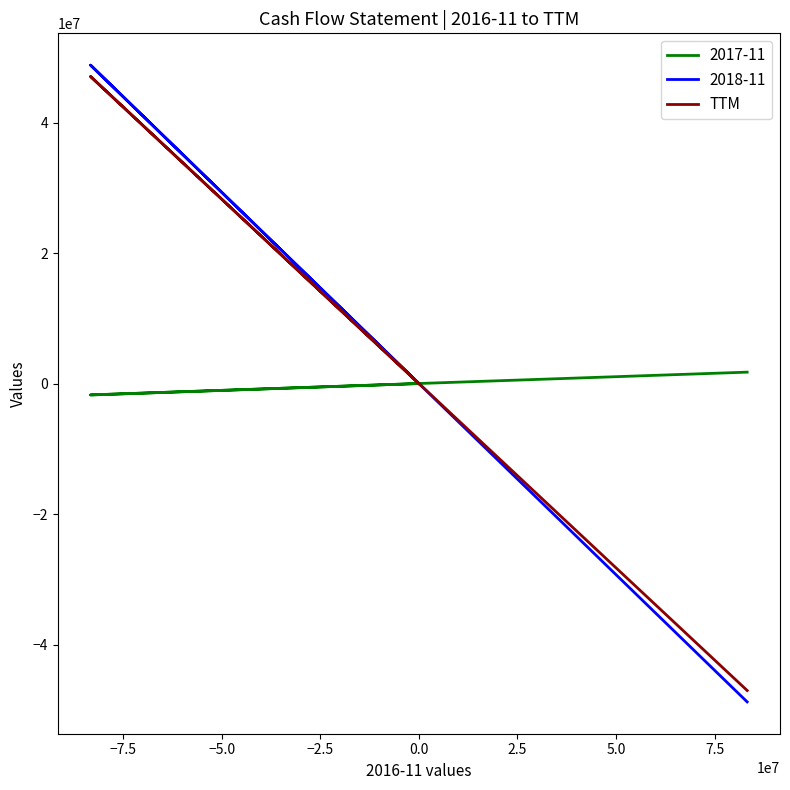

How many data points are less than 0?

1